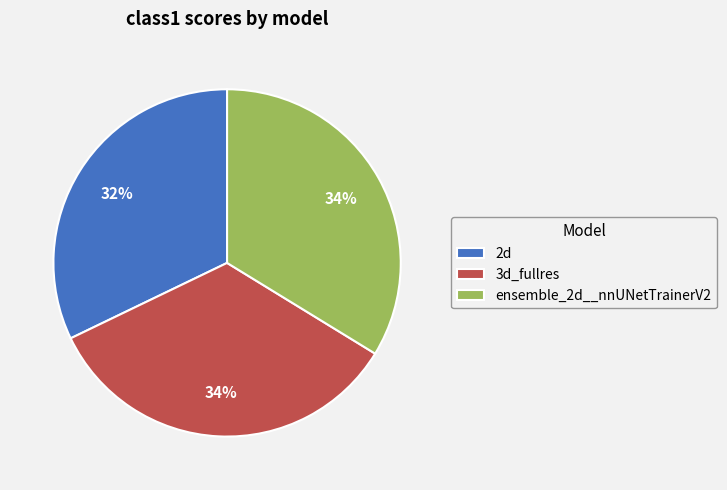

How many slices are in this pie chart?

3